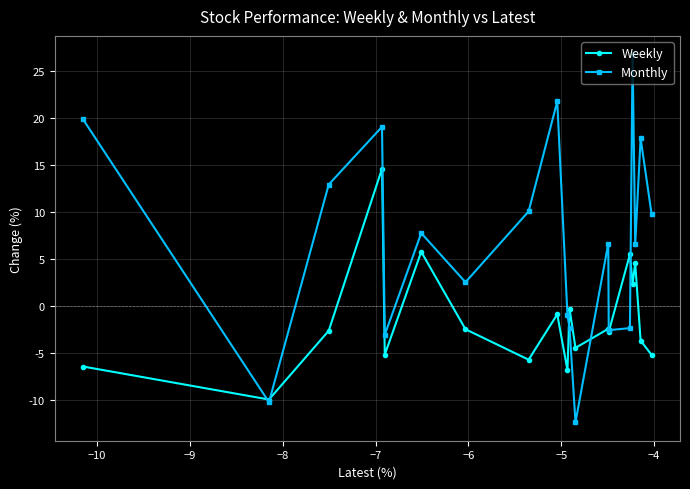

List the series in order of their overall mean, lowest first.

Weekly, Monthly